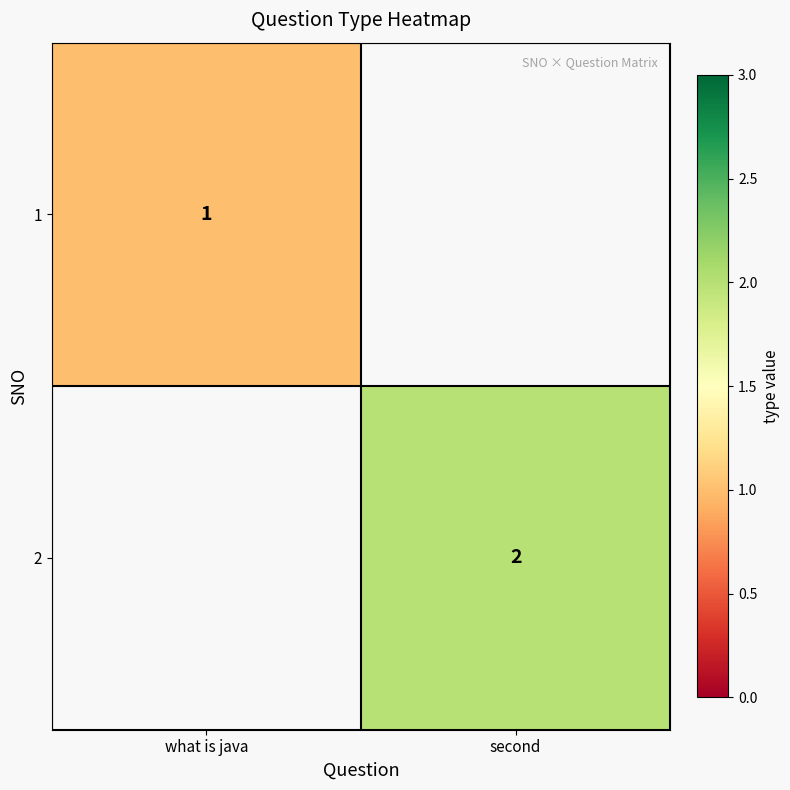

The value of 2 at second is 1. True or false?

False